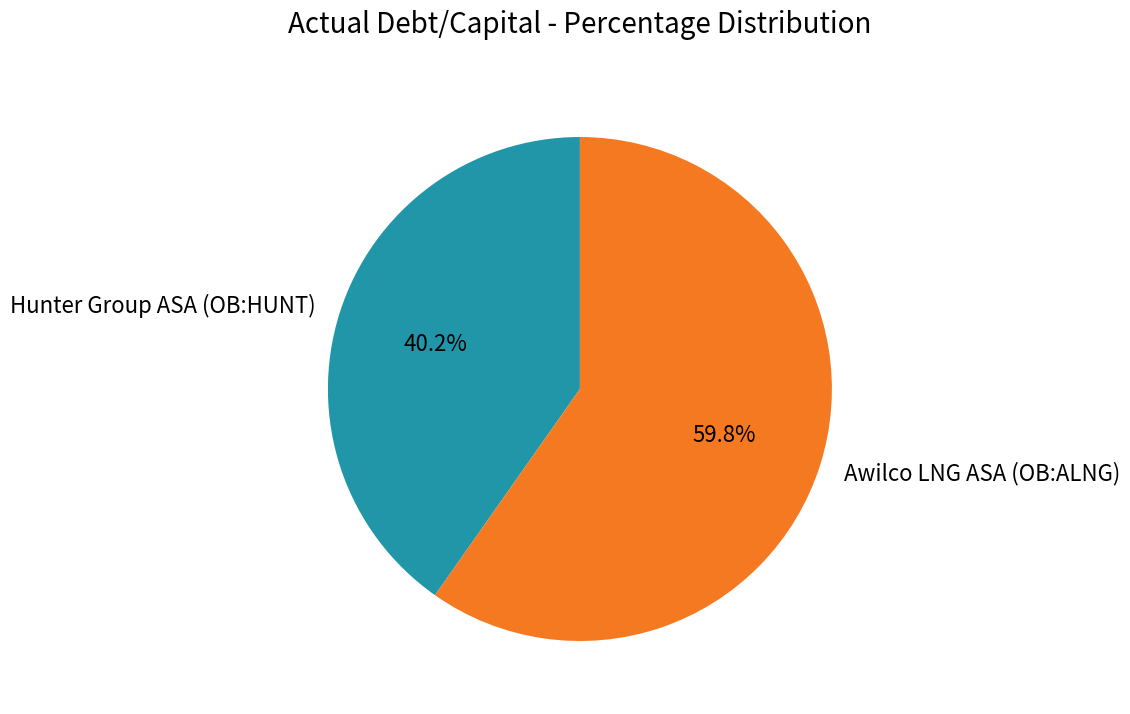

How much of the chart is everything except Hunter Group ASA (OB:HUNT)?

59.8%